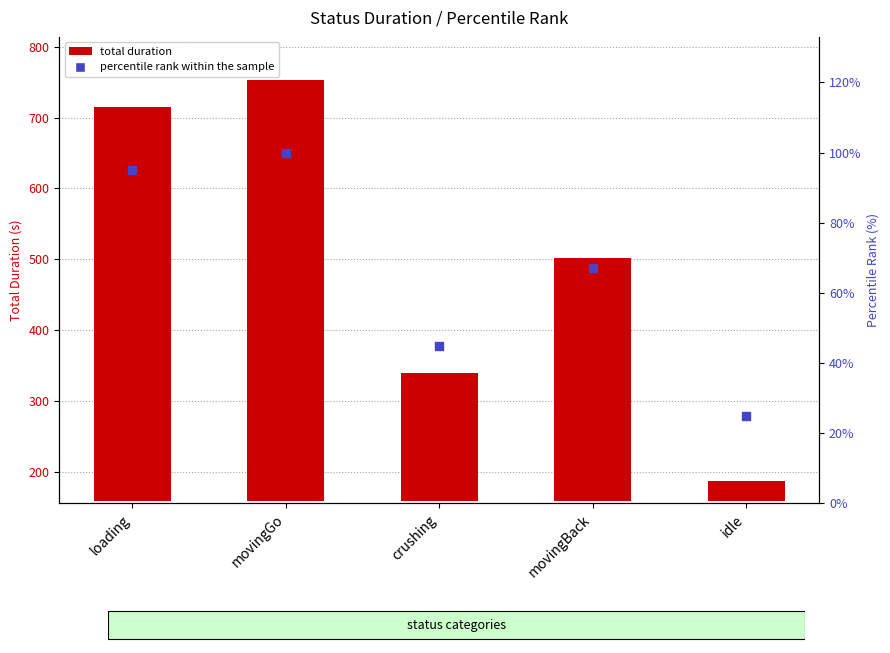

Which series contains the lowest Y value?

percentile rank within the sample